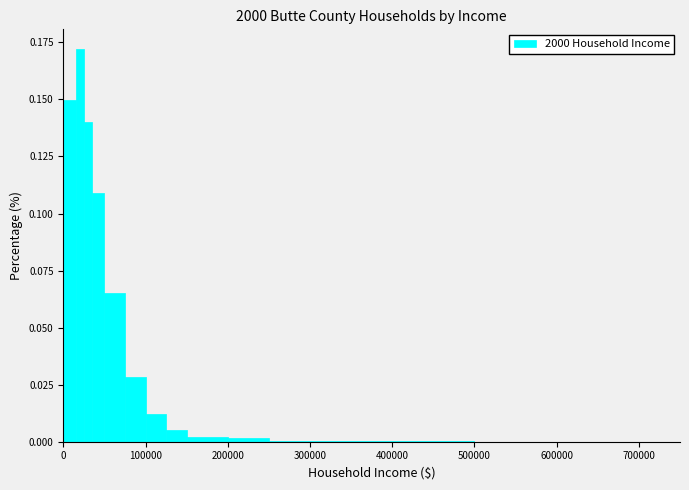

Around what value on the x-axis is the tallest bar? Give the approximate position of its centre, as read against the axis.

20000